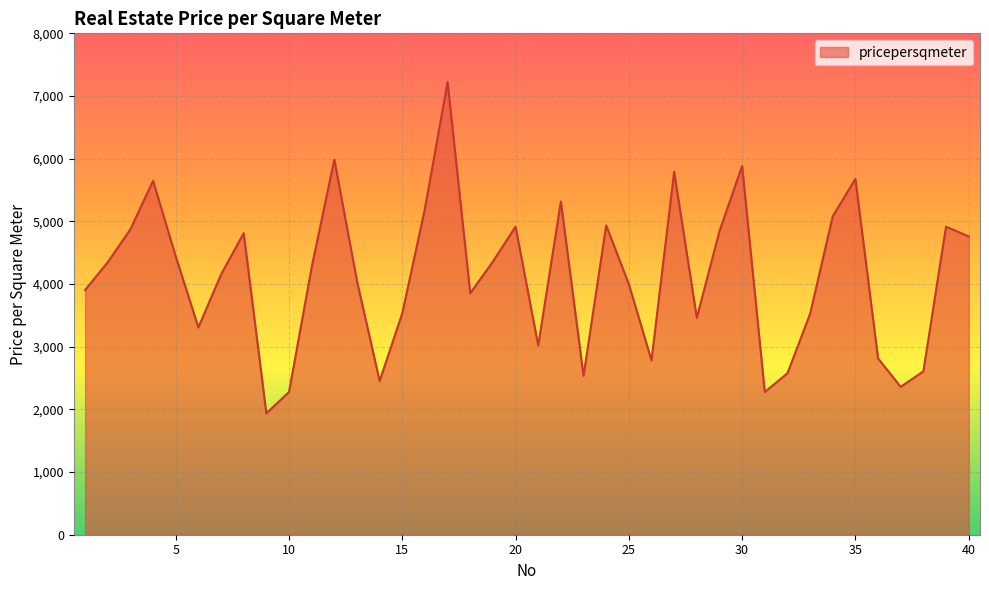

How many values are below 4265?

20